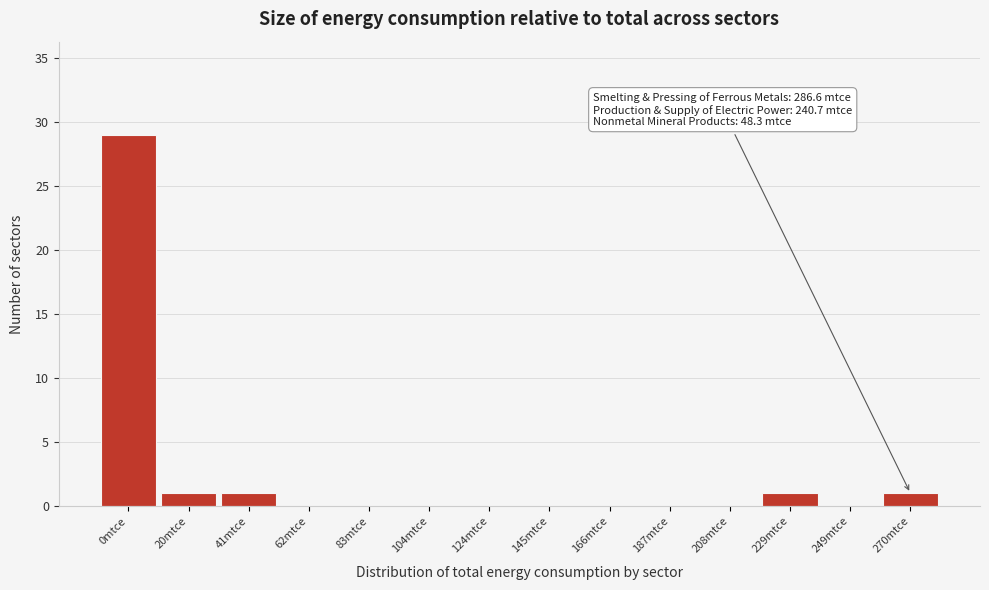

Reading left to right, list all the values displayed in this chart.

0mtce=29	20mtce=1	41mtce=1	62mtce=0	83mtce=0	104mtce=0	124mtce=0	145mtce=0	166mtce=0	187mtce=0	208mtce=0	229mtce=1	249mtce=0	270mtce=1